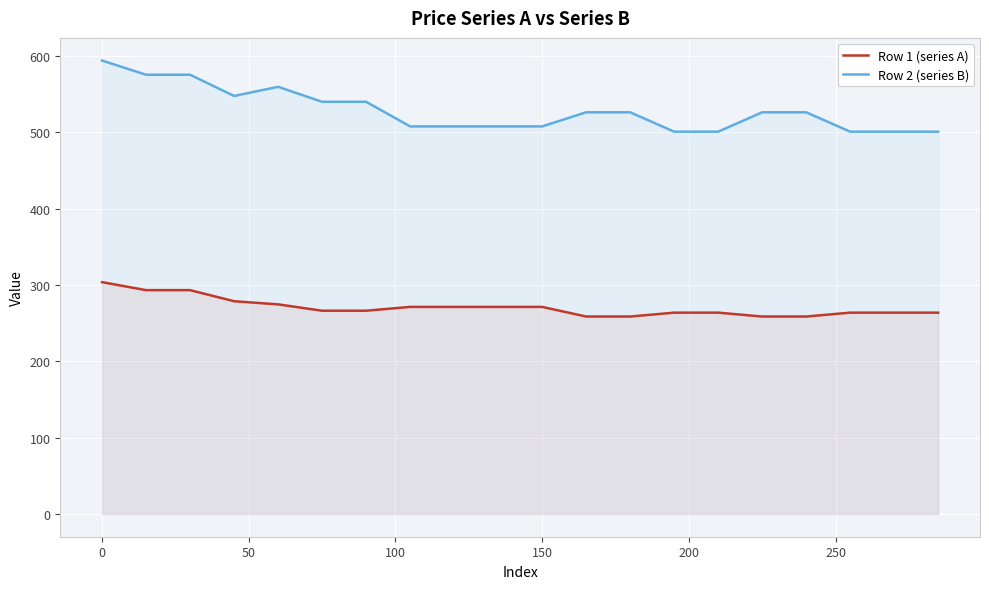

List the series in order of their peak value, highest first.

Row 2 (series B), Row 1 (series A)